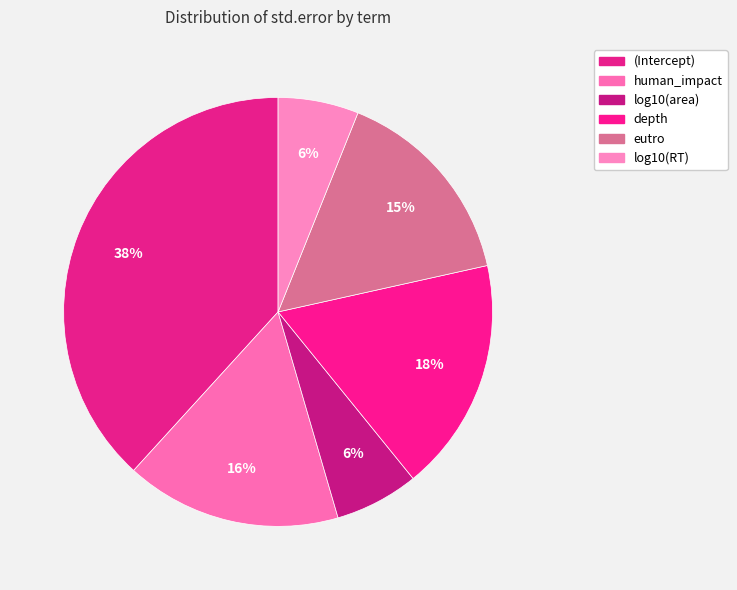

How many slices are in this pie chart?

6